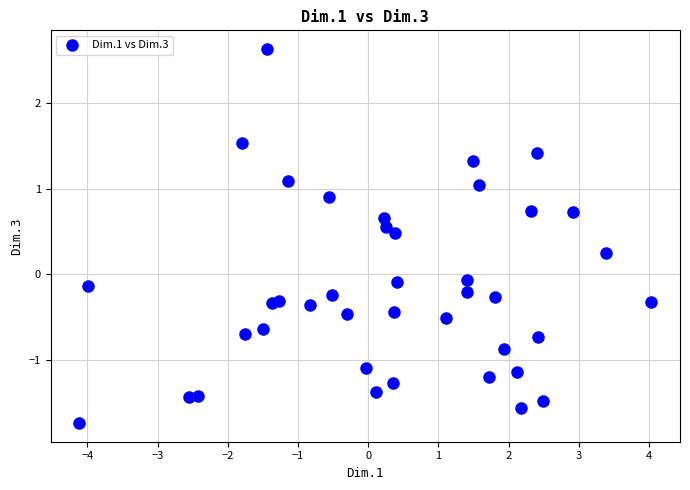

What is the range of Y values (max minus min)?

4.4